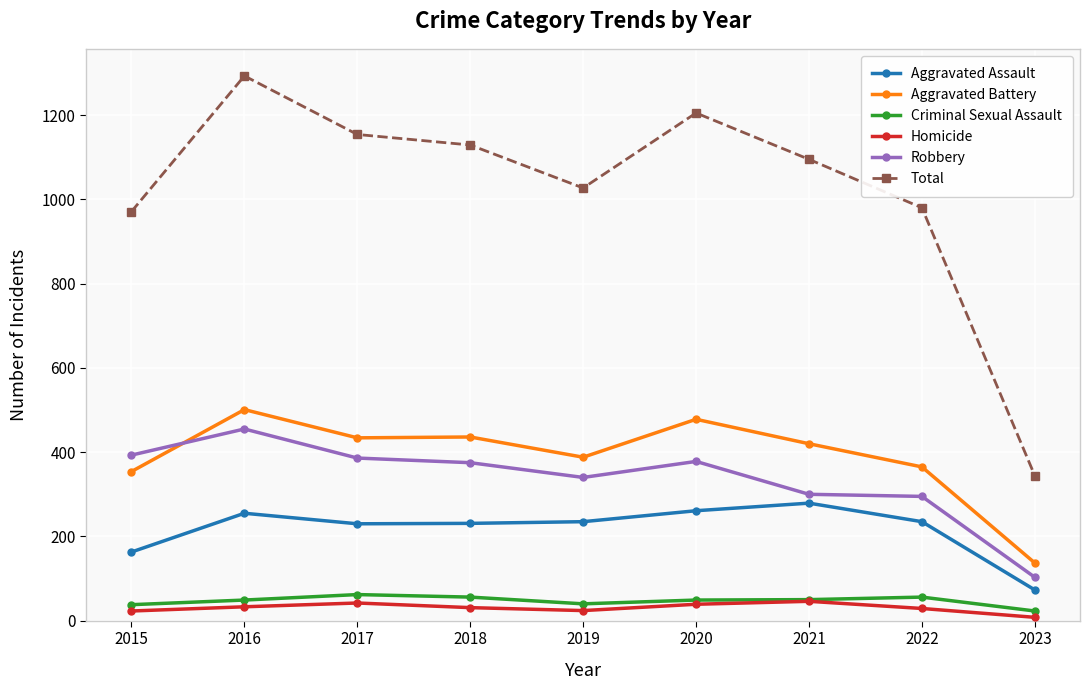

The Criminal Sexual Assault series shows 50 at 2021. True or false?

True